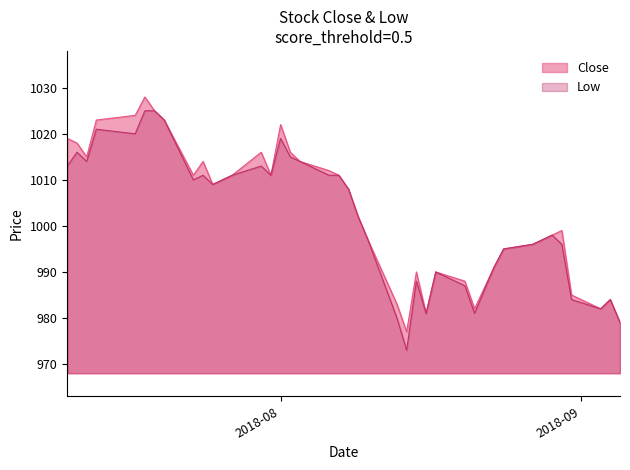

Reading right to left, extract all data points from this chart.

Close: 979	984	982	985	999	998	997	996	995	991	982	988	990	981	990	977	983	997	1002	1008	1011	1012	1014	1016	1022	1011	1016	1011	1010	1009	1014	1011	1023	1025	1028	1024	1023	1015	1018	1019
Low: 979	984	982	984	996	998	997	996	995	991	981	987	990	981	988	973	980	997	1002	1008	1011	1011	1014	1015	1019	1011	1013	1011	1010	1009	1011	1010	1023	1025	1025	1020	1021	1014	1016	1013